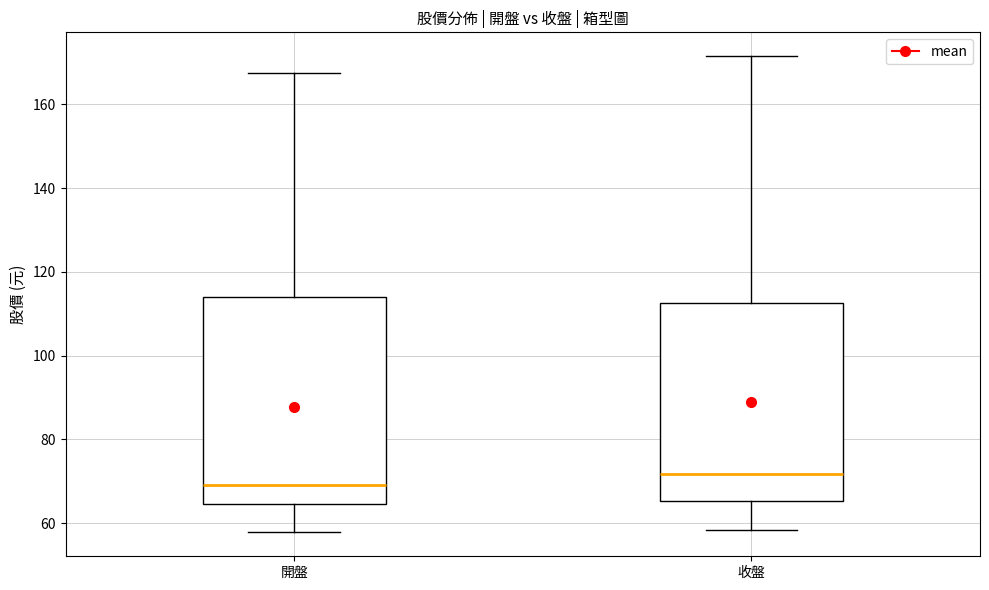

Which box's median line is the lowest?

開盤